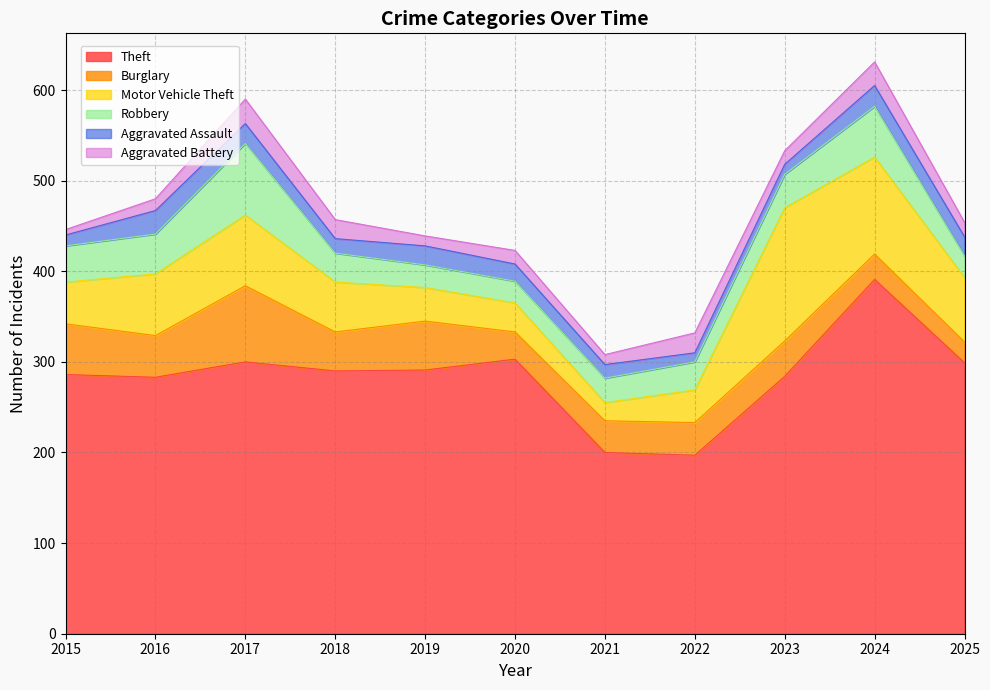

True or false: Burglary and Aggravated Battery cross at least once.

False